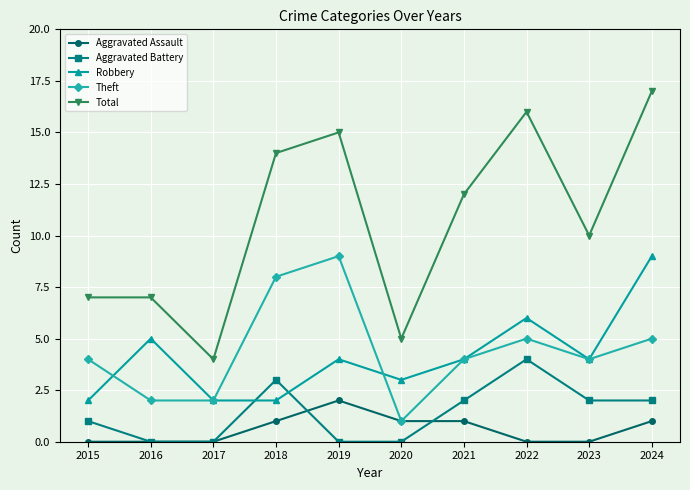

Which series has the widest spread of values?

Total